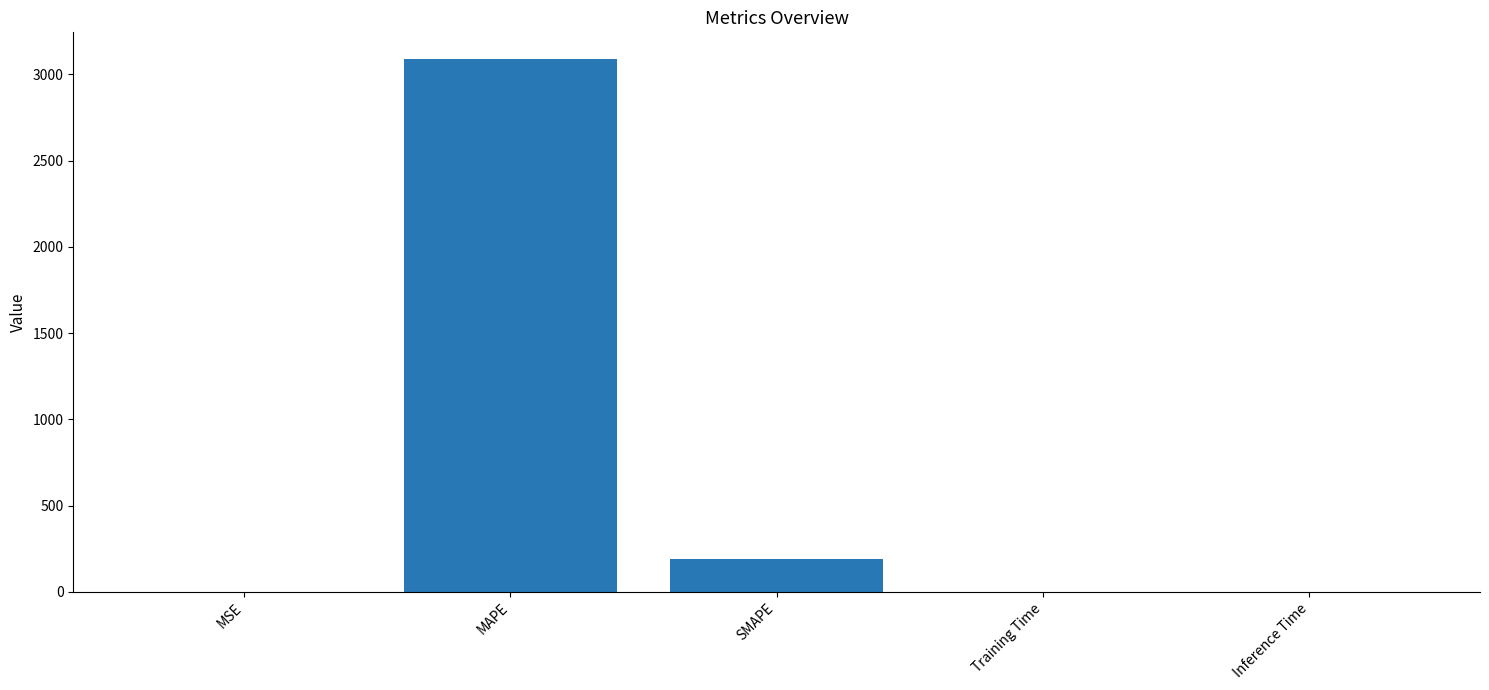

At which label is the value closest to 1545?

SMAPE